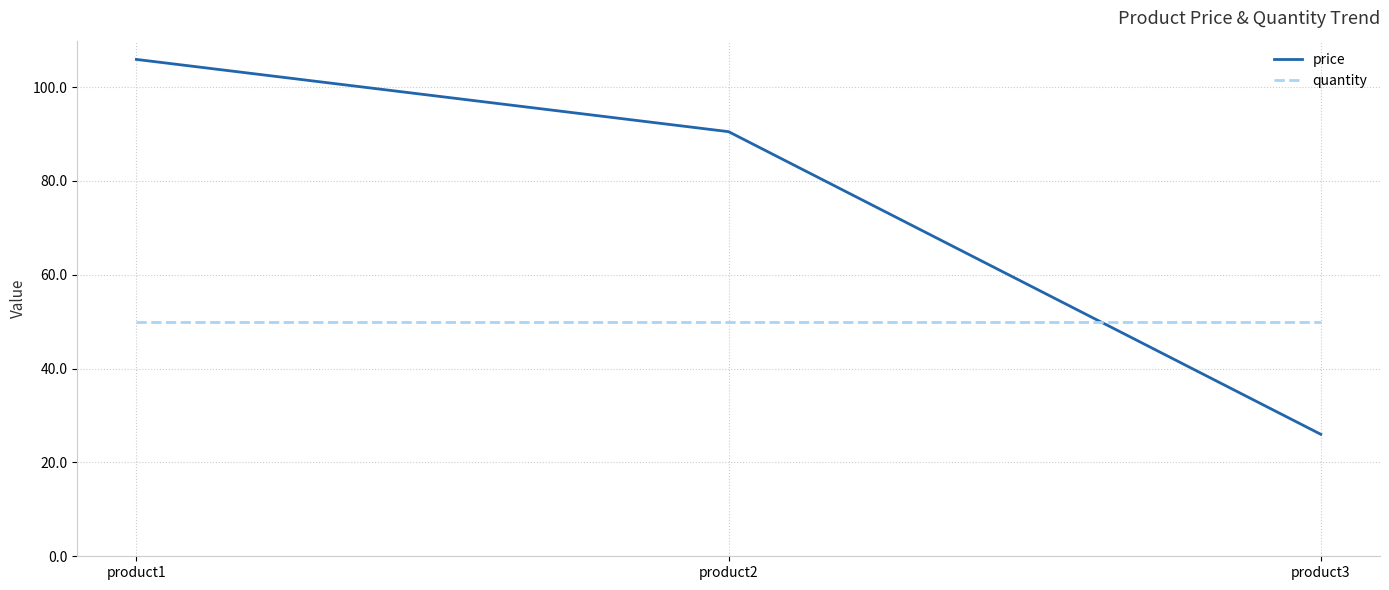

Read the quantity value at product2.

50.0